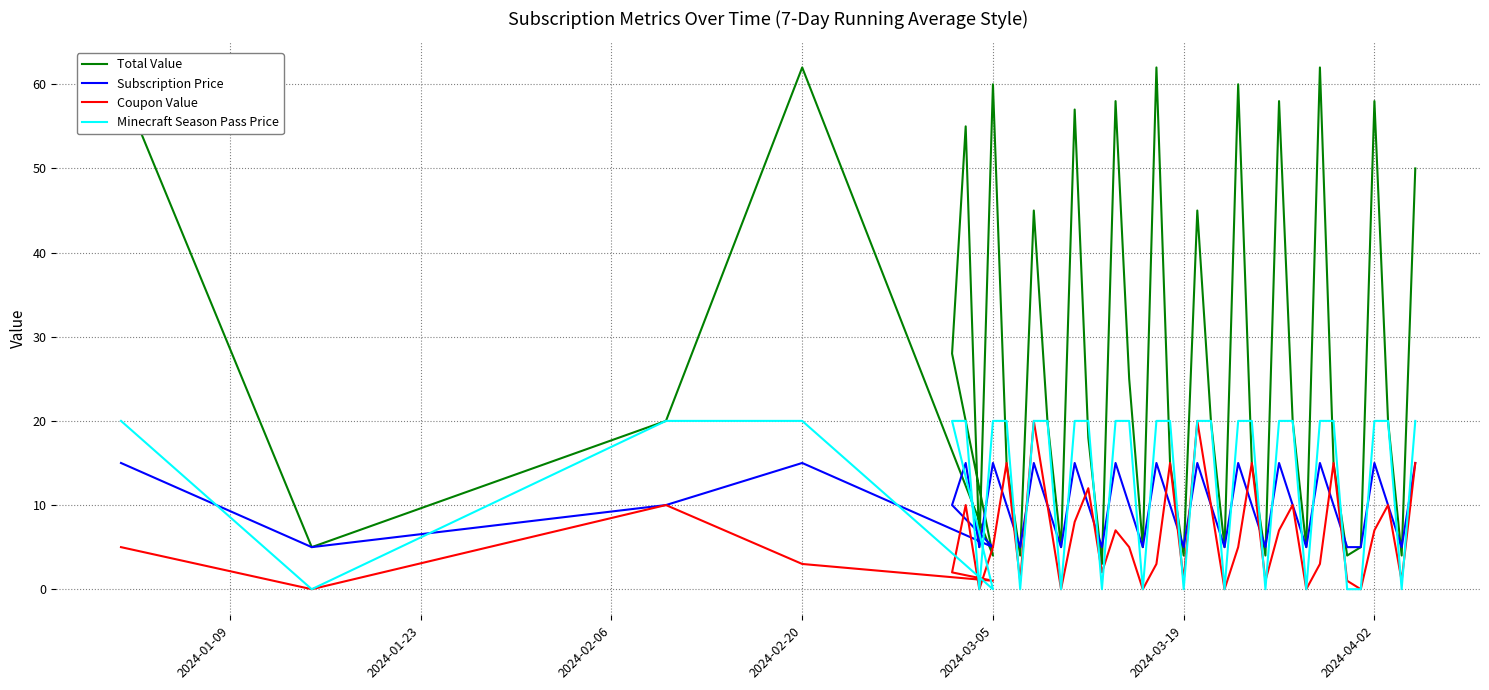

Is it true that Minecraft Season Pass Price equals 20 at 2024-04-02?

True